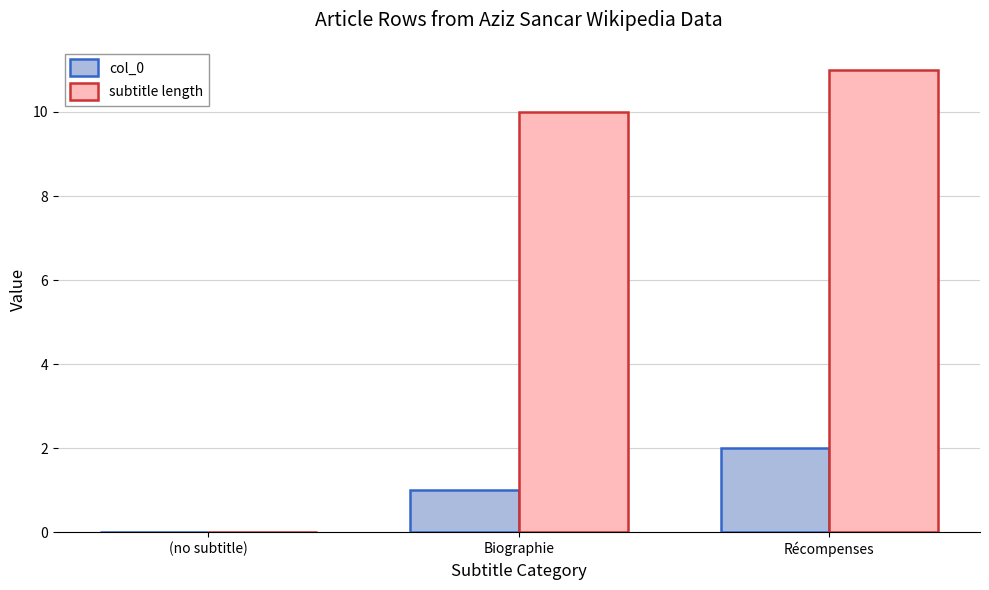

The col_0 series shows 2 at Récompenses. True or false?

True